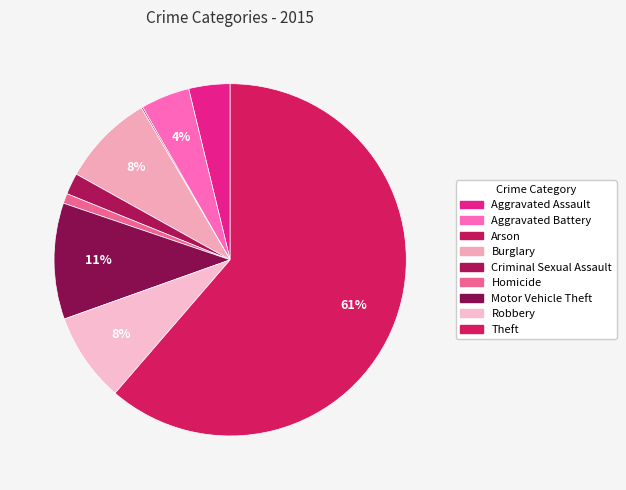

Is the sum of Aggravated Assault and Robbery greater than half?

No